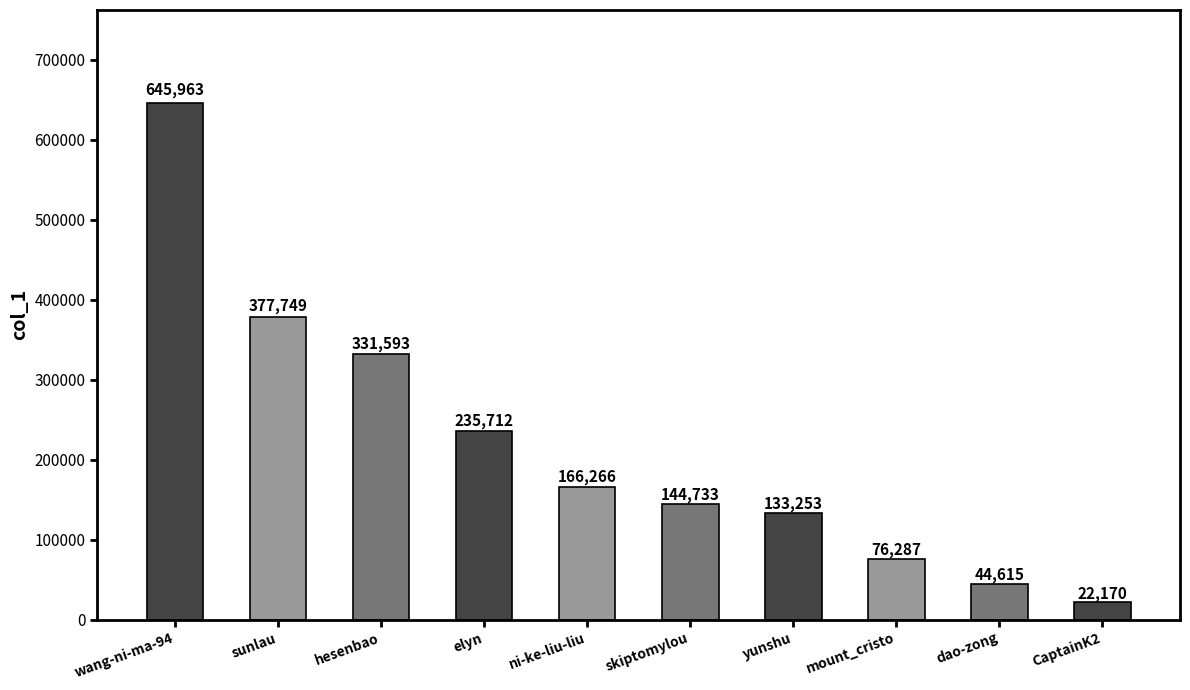

What is the average value?

217834